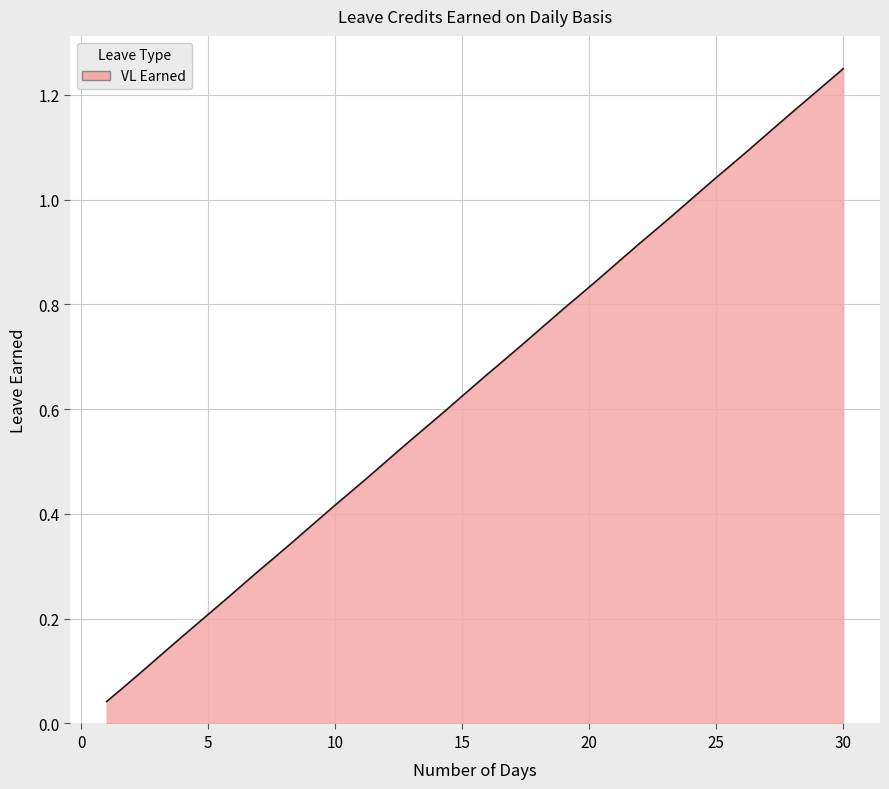

Is this an area chart (filled region under the line)?

Yes